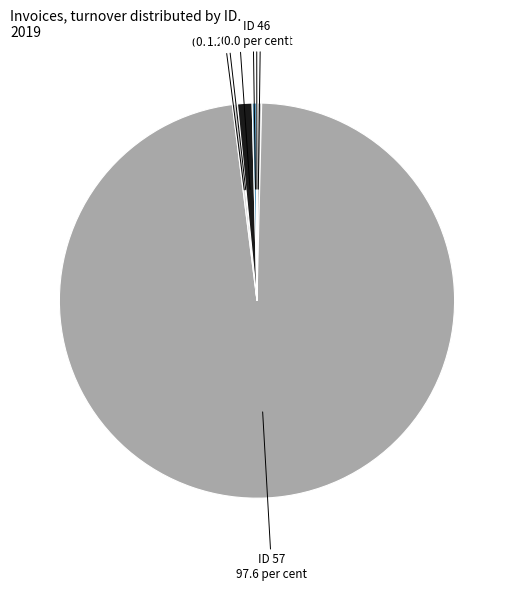

Count the number of slices in the pie.

7